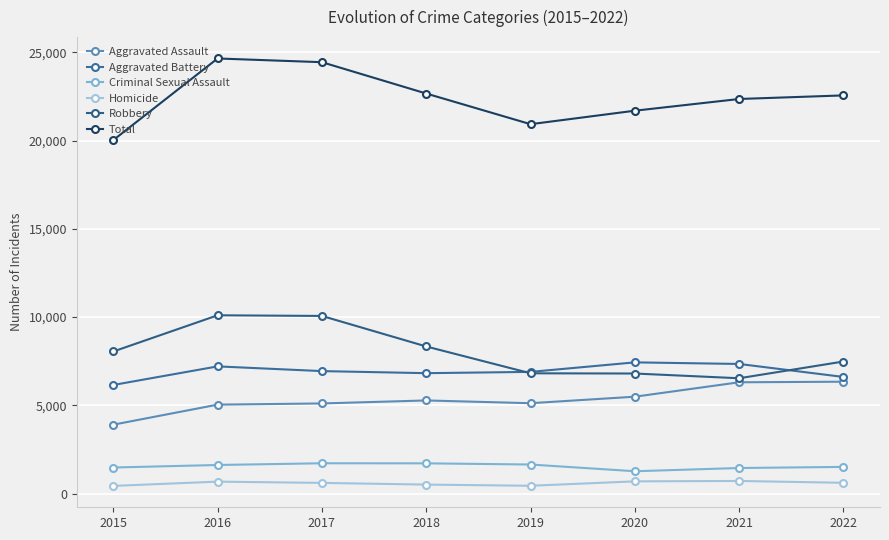

Rank the series at 2015 from lowest to highest value.

Homicide, Criminal Sexual Assault, Aggravated Assault, Aggravated Battery, Robbery, Total